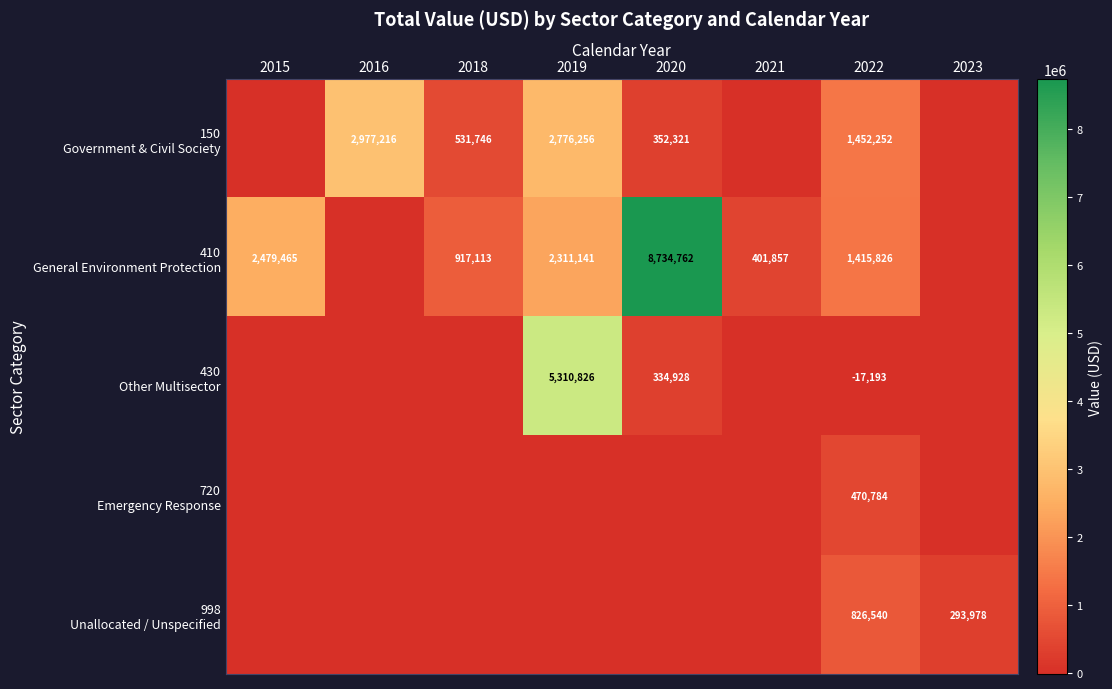

At which category is the sum across all series the highest?

2019